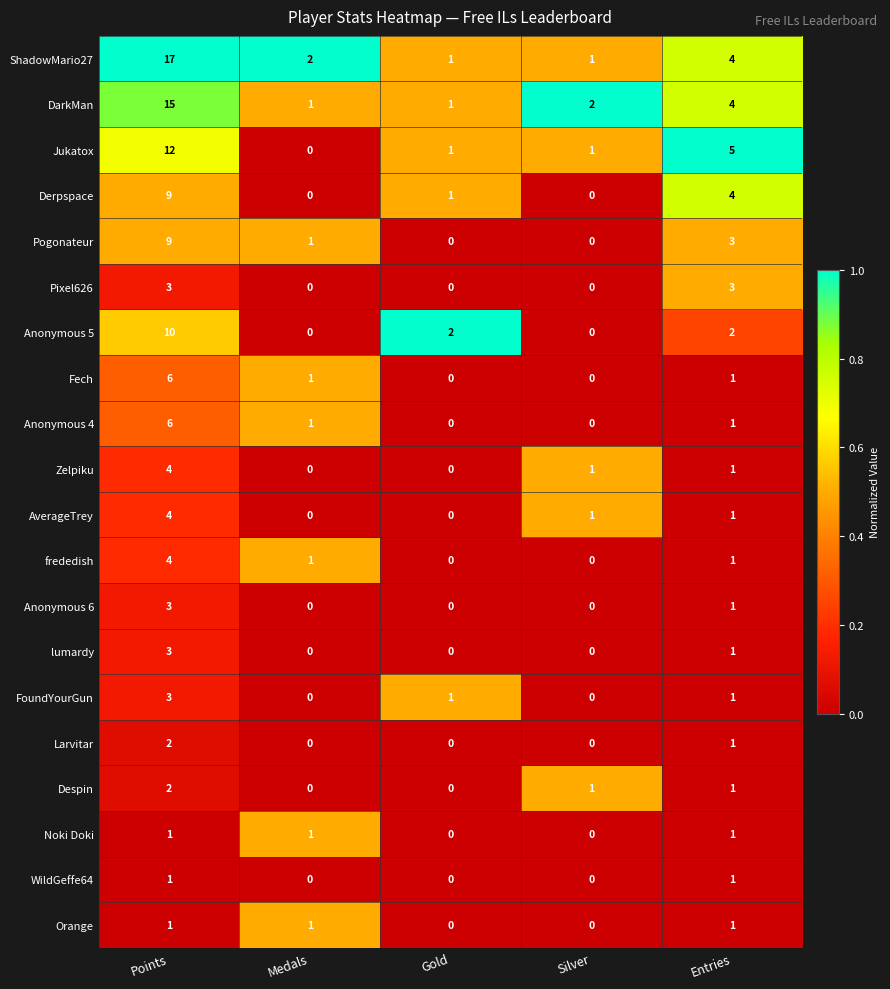

What is the spread (max minus min) of values at Points?

16